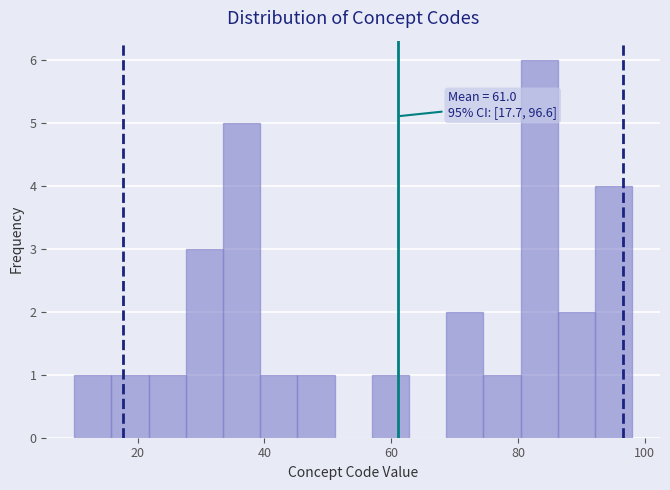

Around what value on the x-axis is the tallest bar? Give the approximate position of its centre, as read against the axis.

84